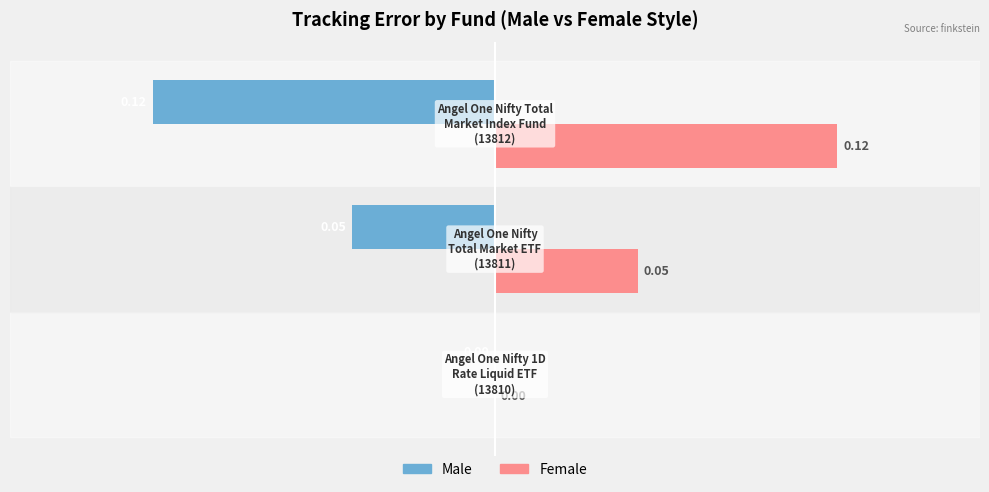

Which series has the largest total across all categories?

Female